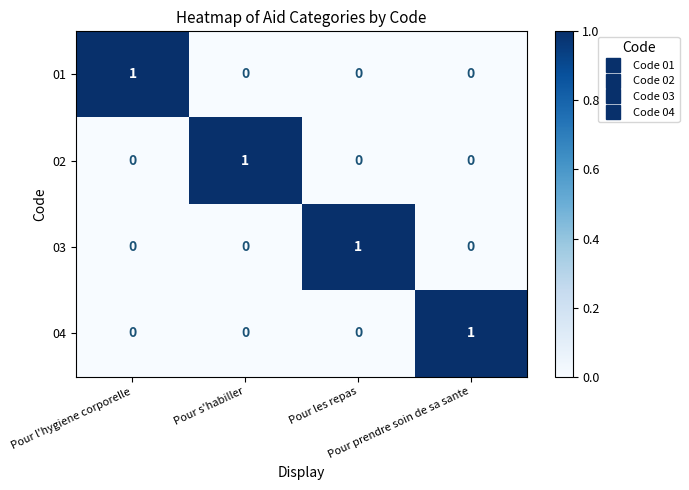

At how many categories does at least one series exceed 0?

4